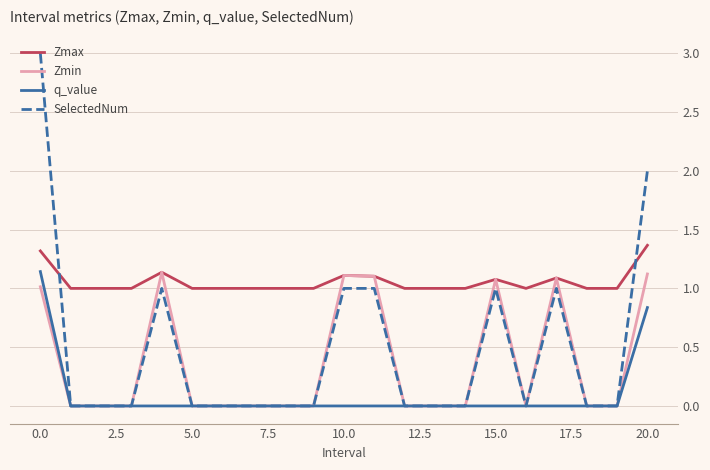

What are all the series names shown in the legend?

Zmax, Zmin, q_value, SelectedNum